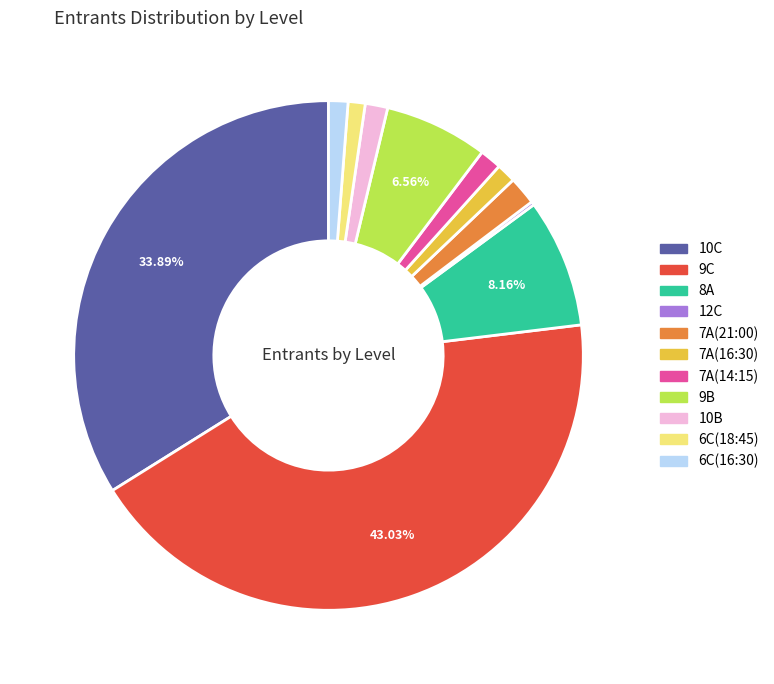

Does 9C account for over 50% of the chart?

No